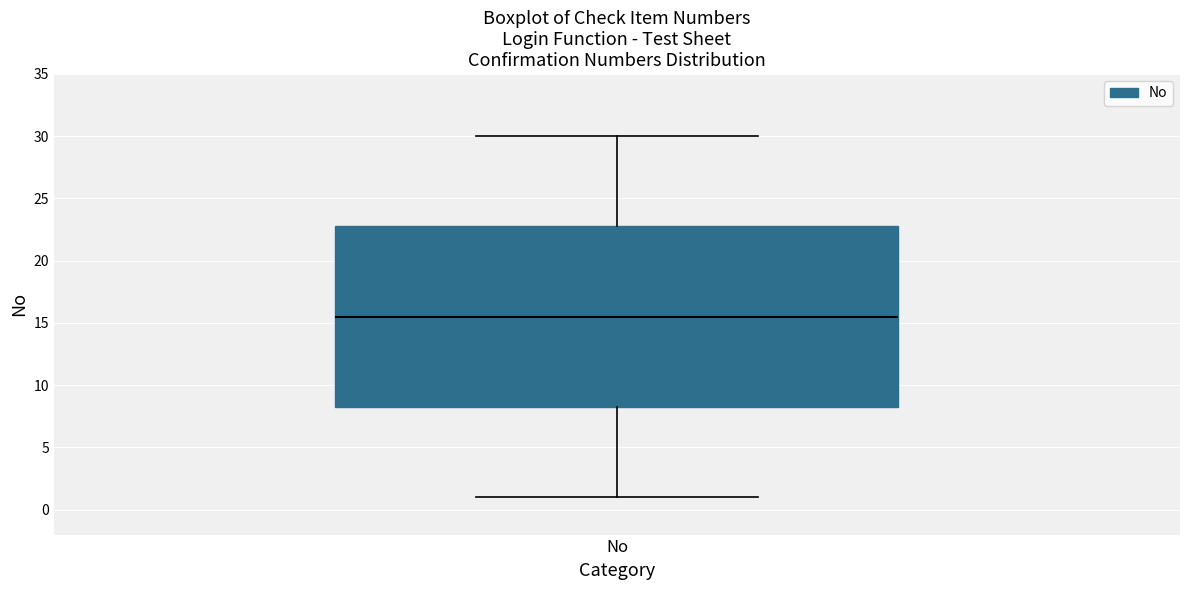

Where does the lower whisker of the box for No end on the y-axis? The values are not printed on the chart, so give them approximately, as read against the axis.

1.0